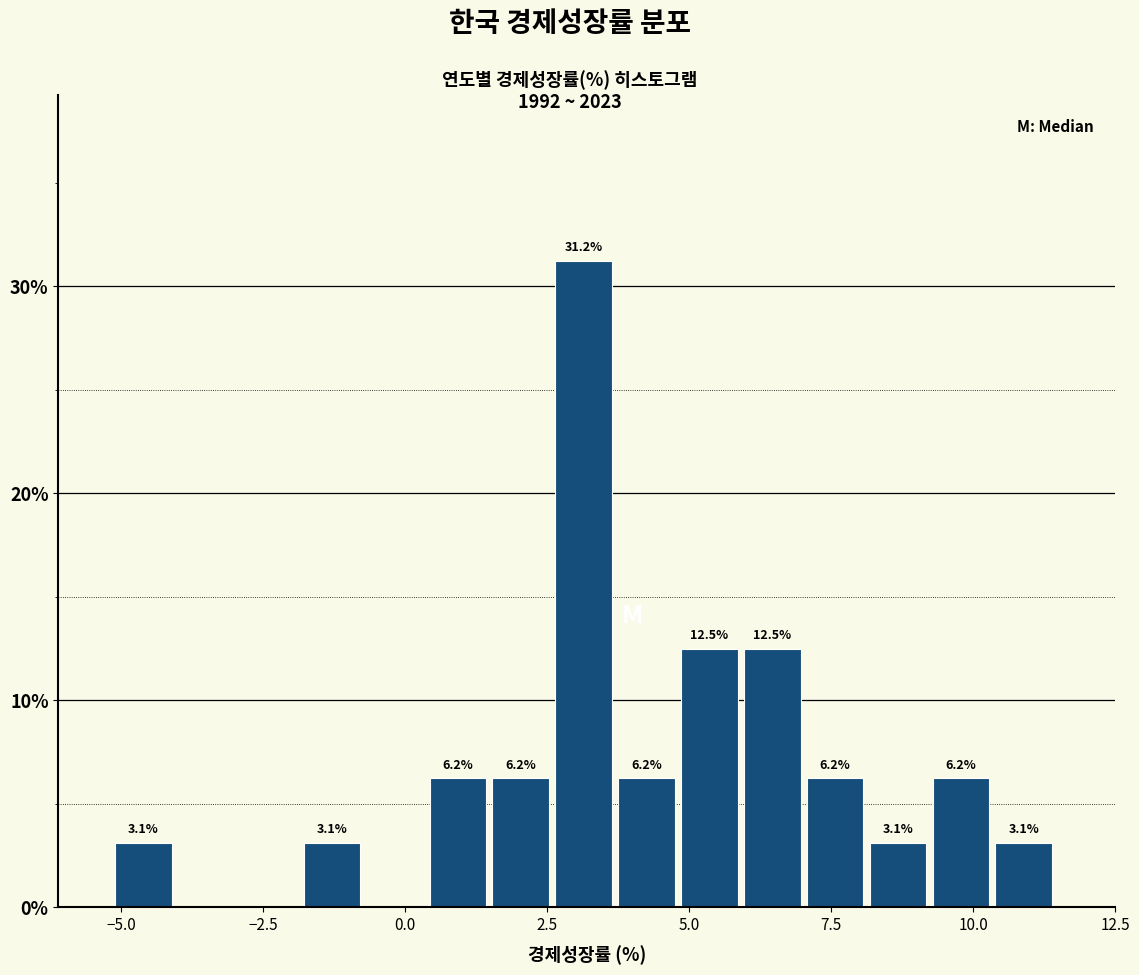

Around what value on the x-axis is the tallest bar? Give the approximate position of its centre, as read against the axis.

3.0